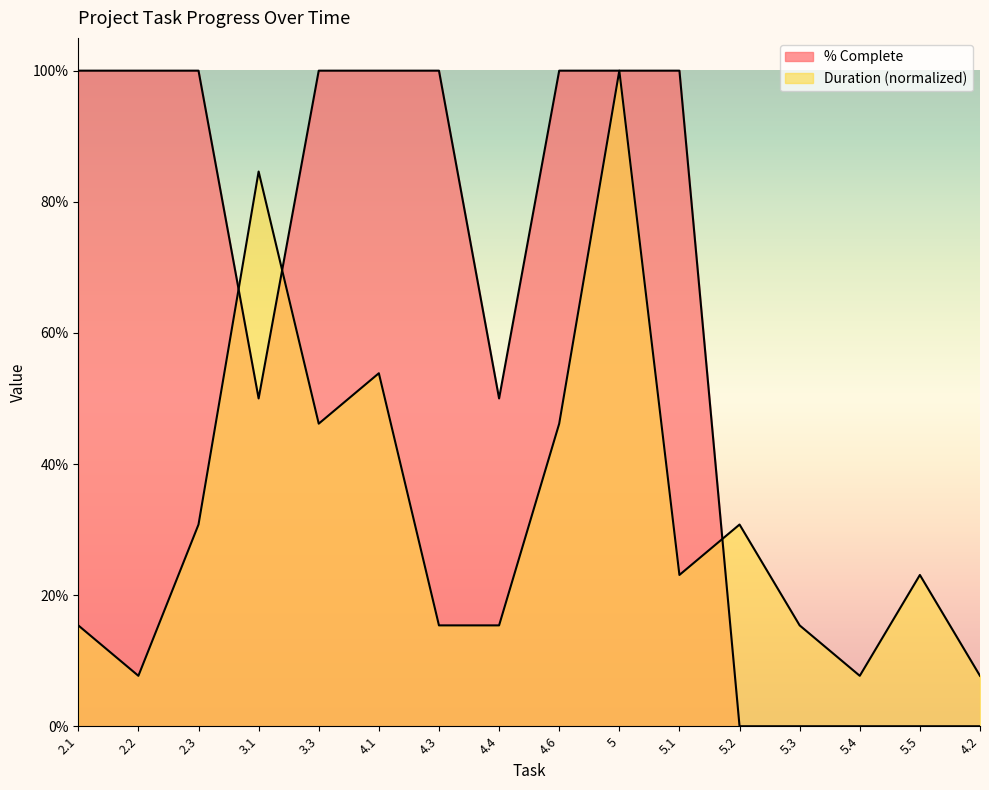

What is the difference between the highest and lowest values at 5.2?

0.3